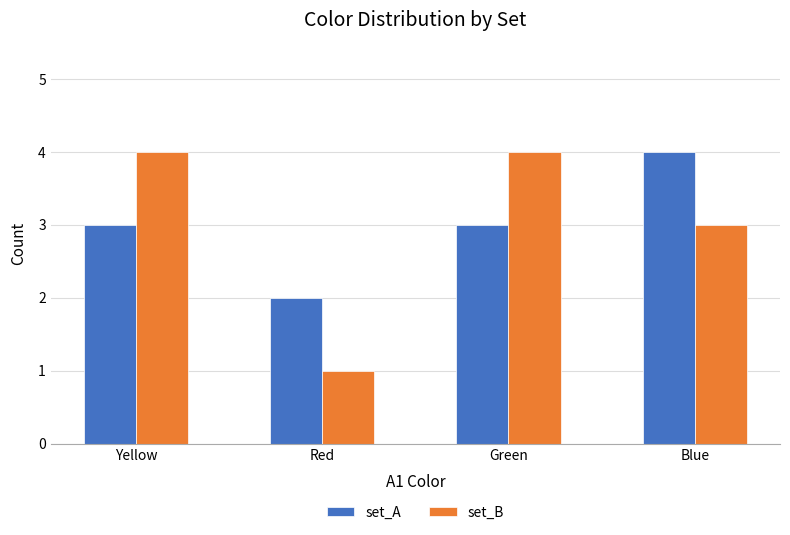

Reading right to left, list all the values displayed in this chart.

set_A: Blue=4	Green=3	Red=2	Yellow=3
set_B: Blue=3	Green=4	Red=1	Yellow=4